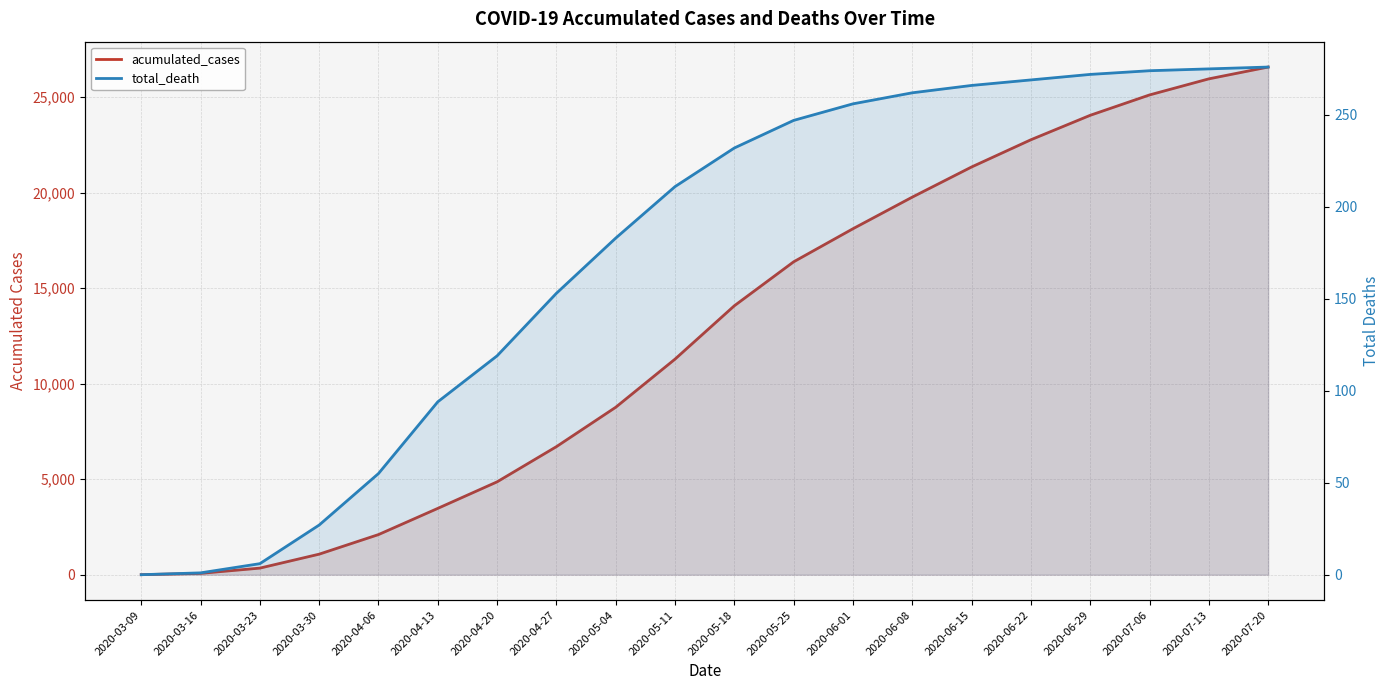

How many values in the total_death series are below 232?

10